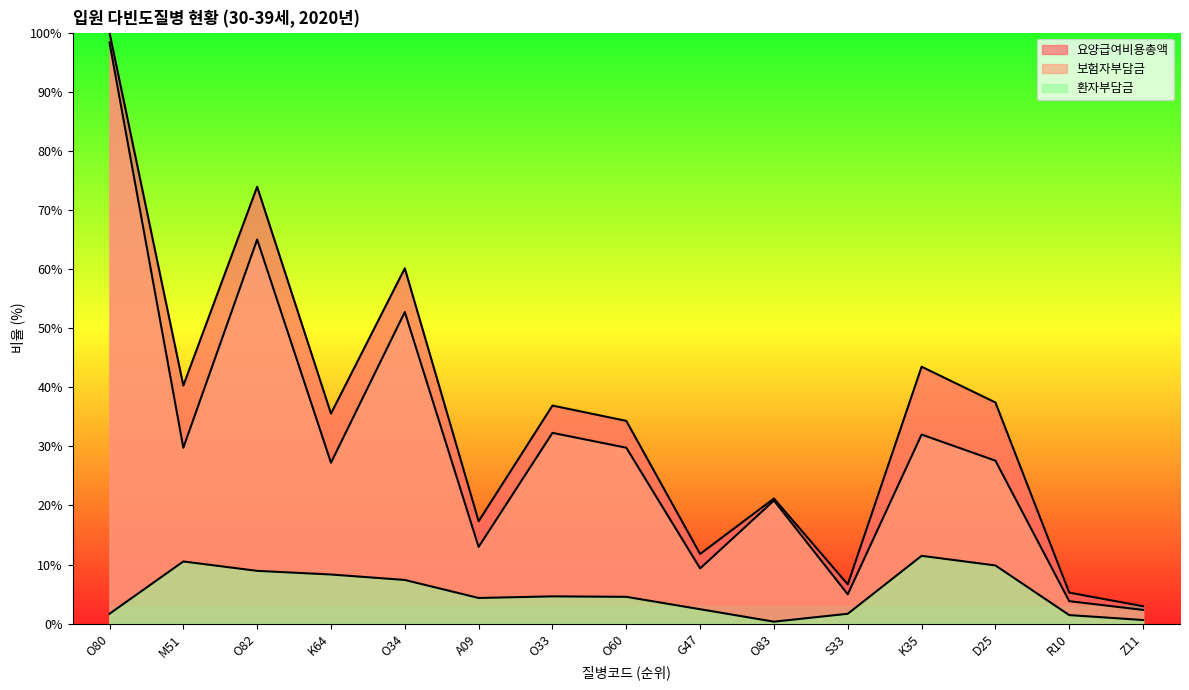

How many interior local valleys does the 환자부담금 series have?

2